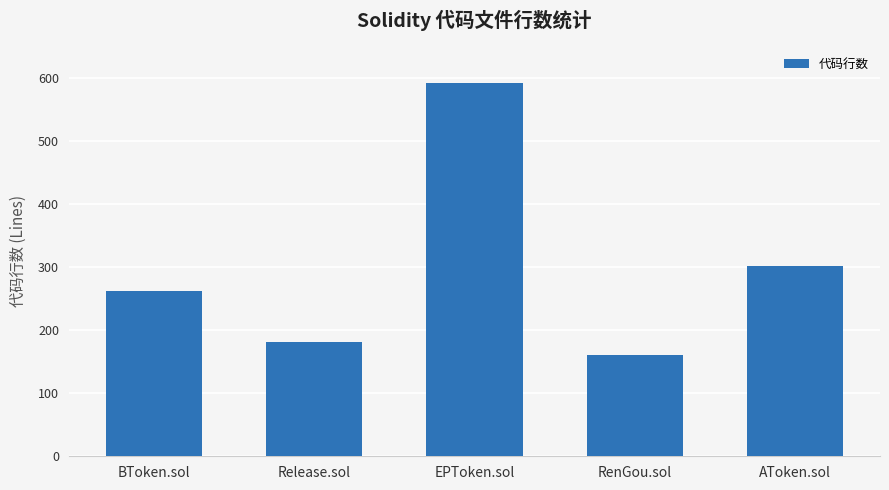

What is the minimum value shown in the chart?

161